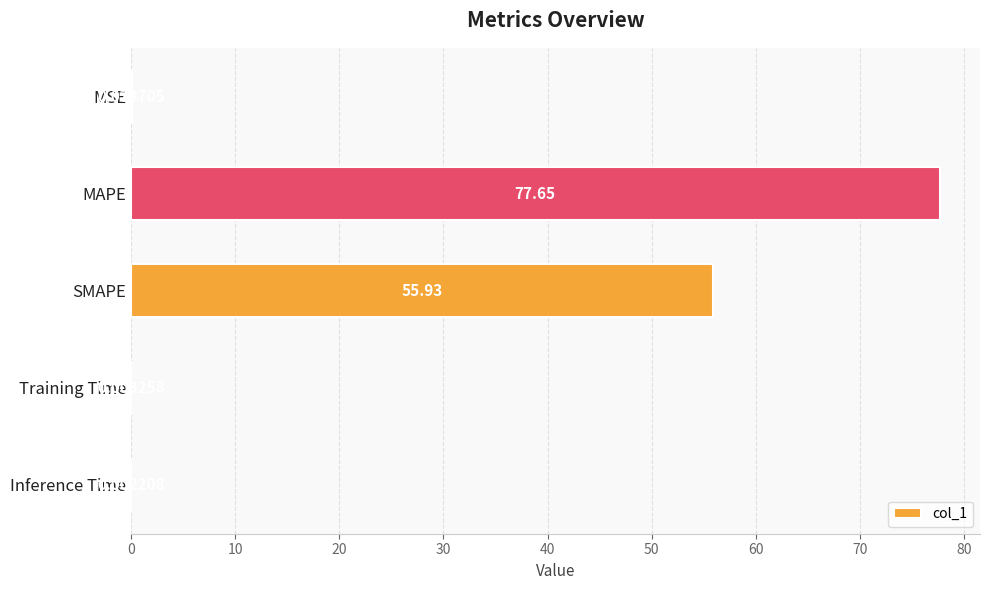

Which has a higher value, SMAPE or Training Time?

SMAPE